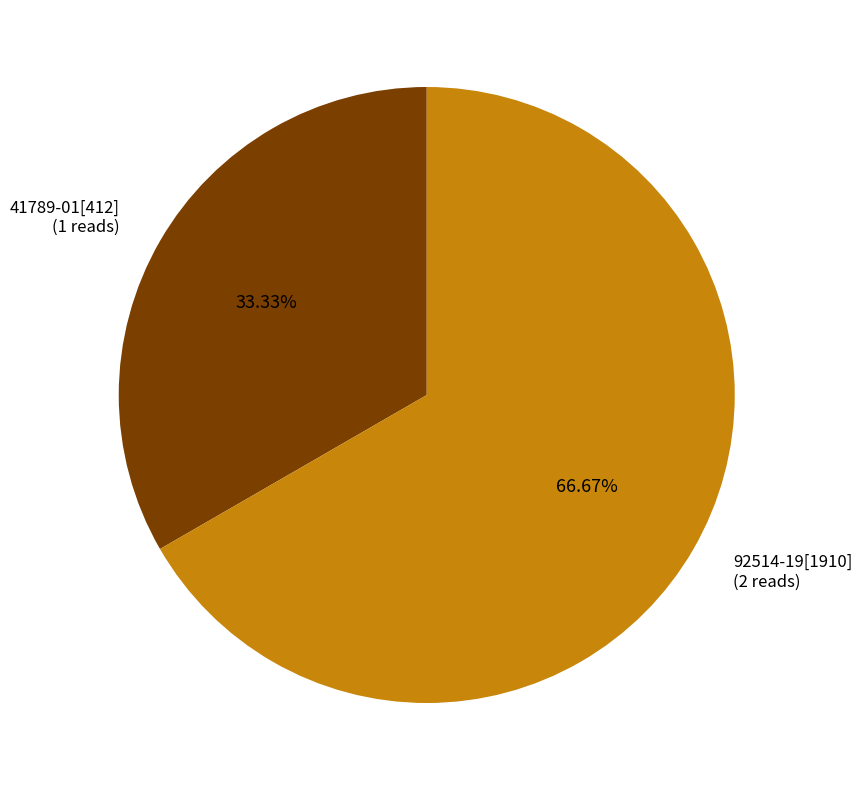

Is there any slice that represents more than half of the pie?

Yes